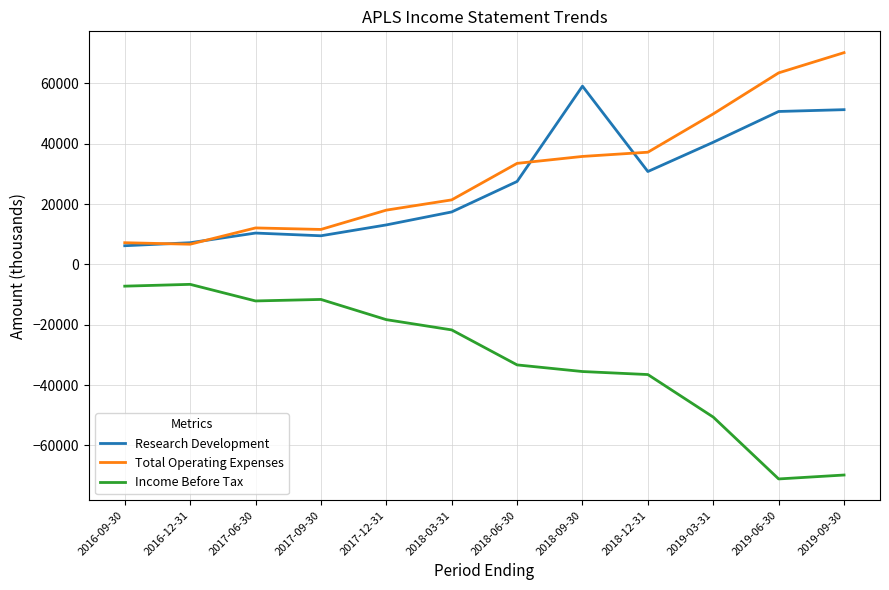

Is it true that Total Operating Expenses equals 33500 at 2018-06-30?

True